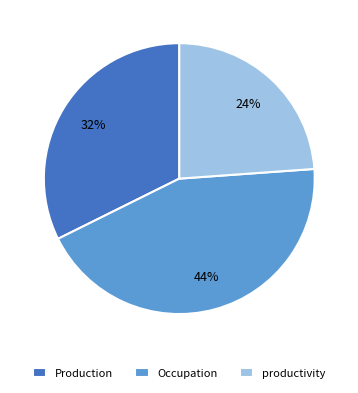

Which slice is the smallest?

productivity